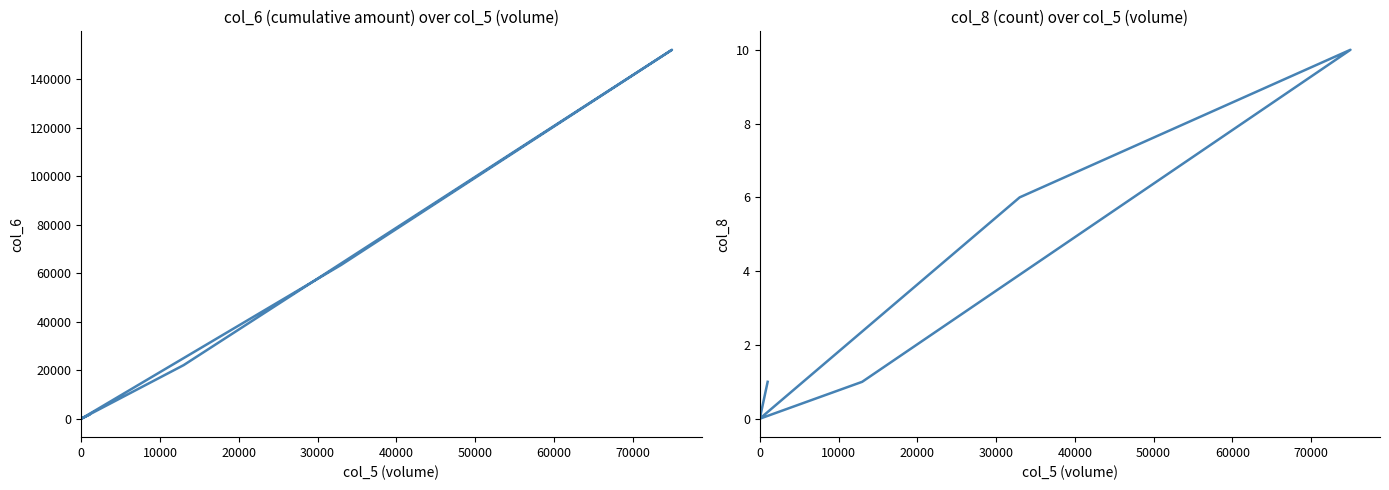

True or false: col_8 has more than 2 interior local peaks.

False